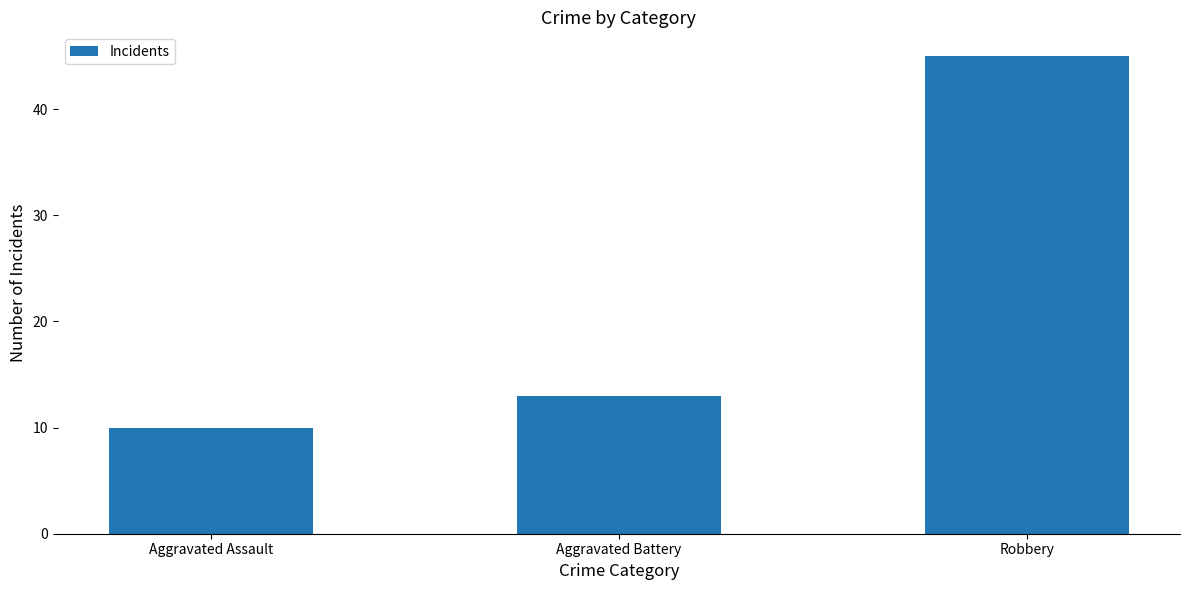

What is the change in value from Aggravated Battery to Robbery?

+32